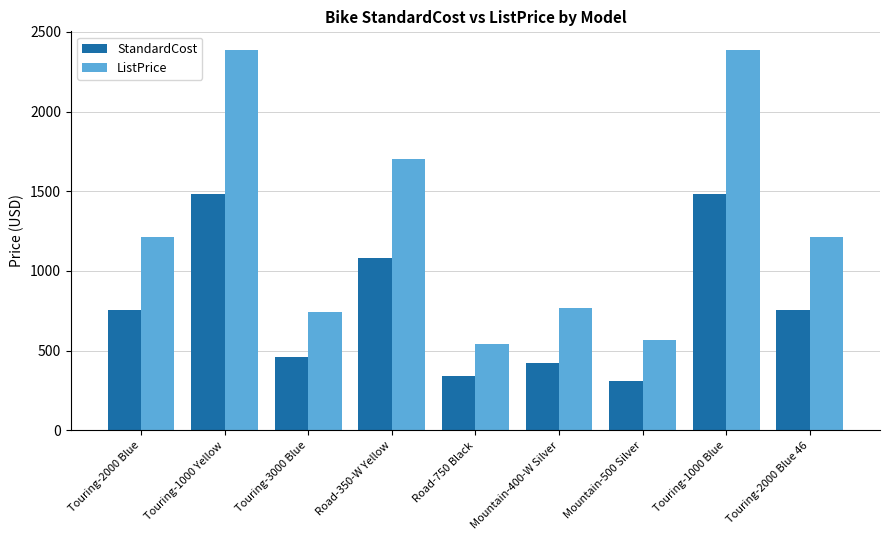

What are all the series names shown in the legend?

StandardCost, ListPrice